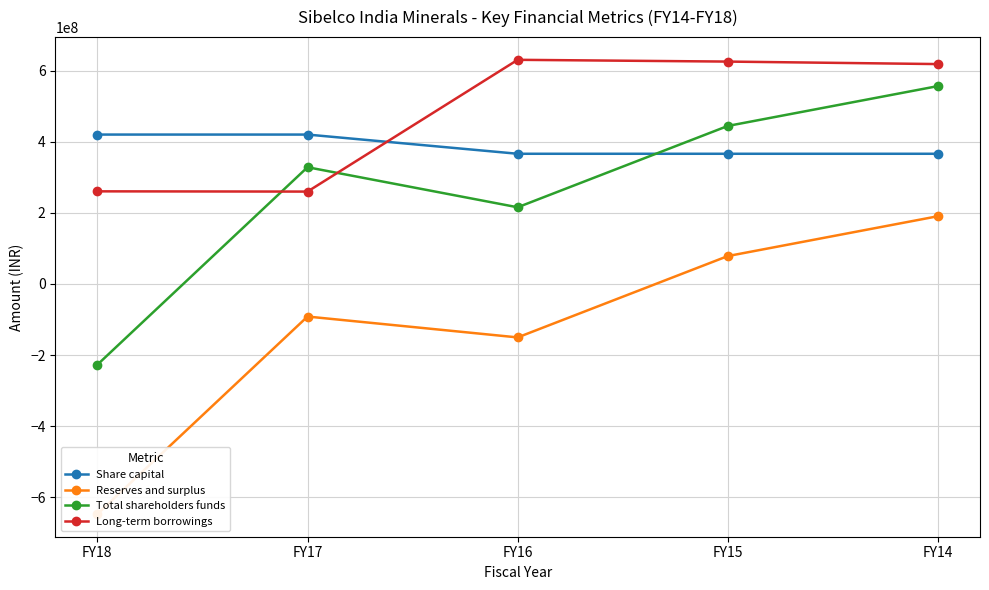

Which category has the highest value across all series?

FY16